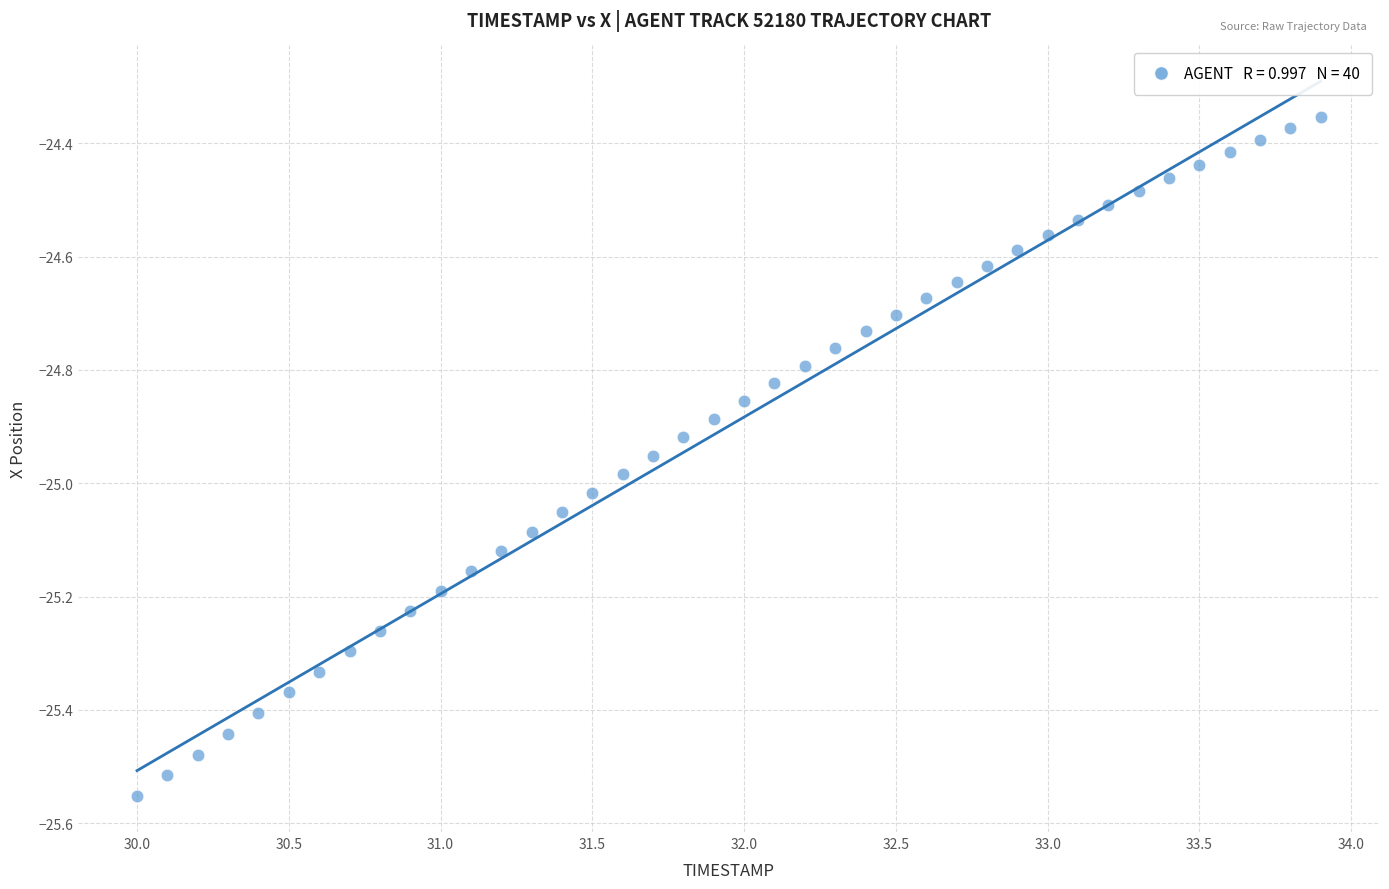

What is the range of X values (max minus min)?

3.9